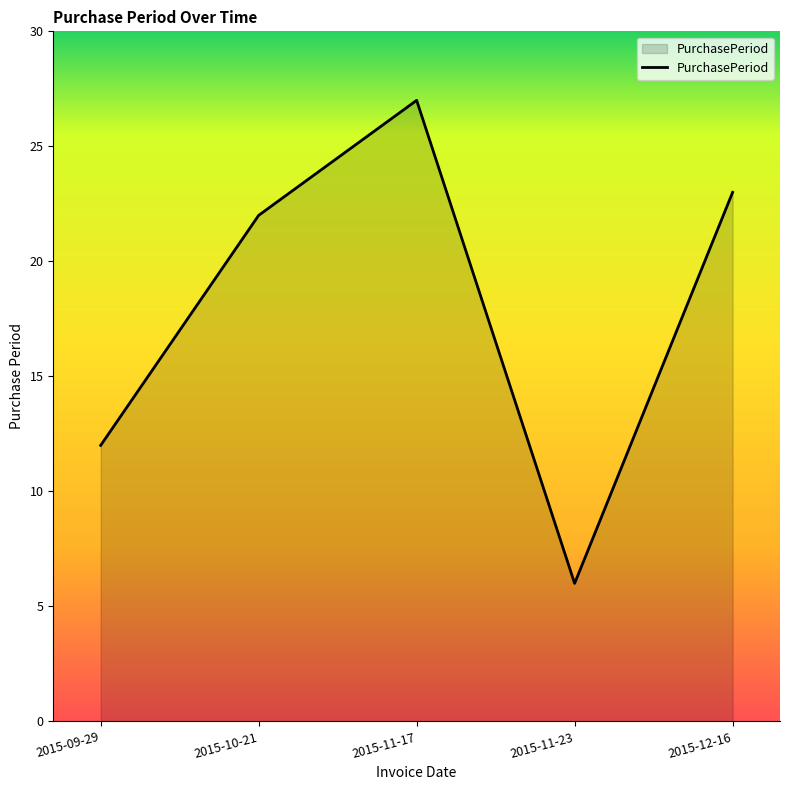

Reading right to left, transcribe all the data shown in this chart.

23	6	27	22	12